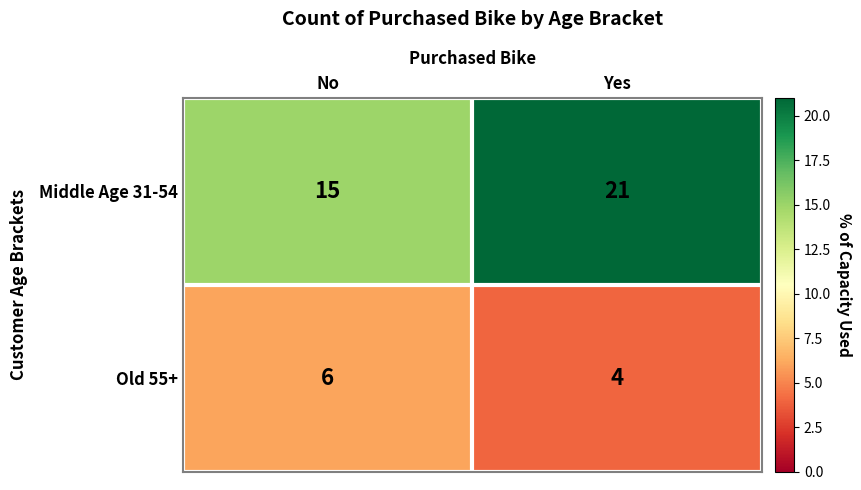

Which series has the largest total across all categories?

Middle Age 31-54